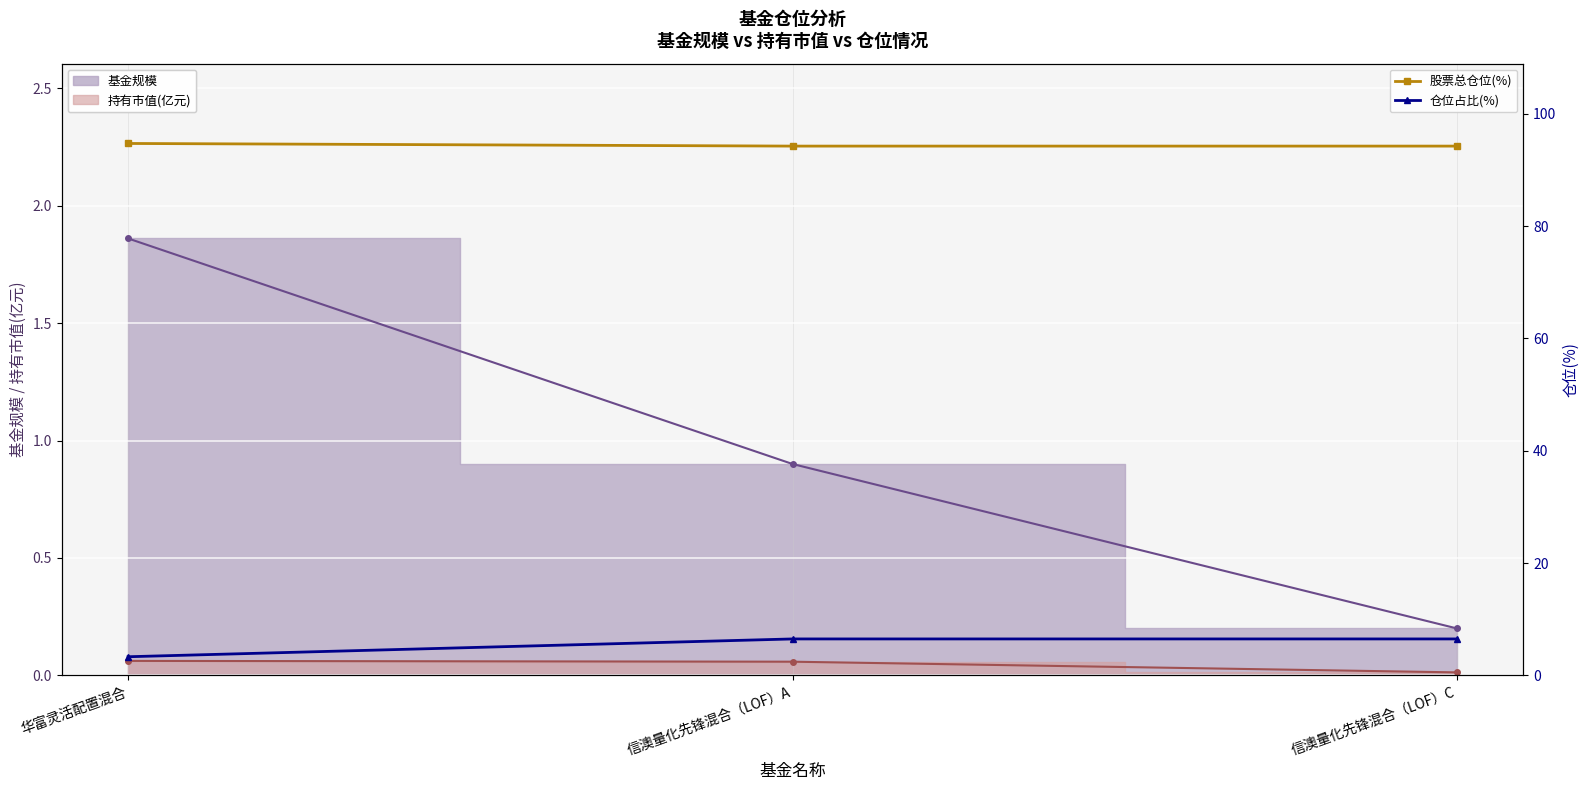

How many values in the 仓位占比(%) series are below 6?

1